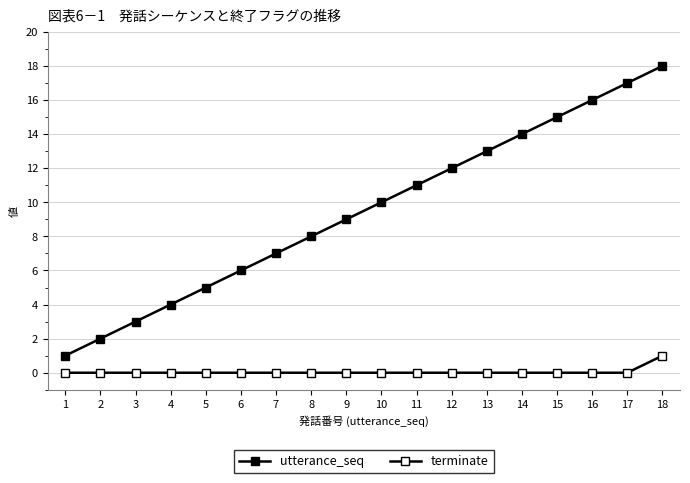

The utterance_seq series shows 20 at 14. True or false?

False